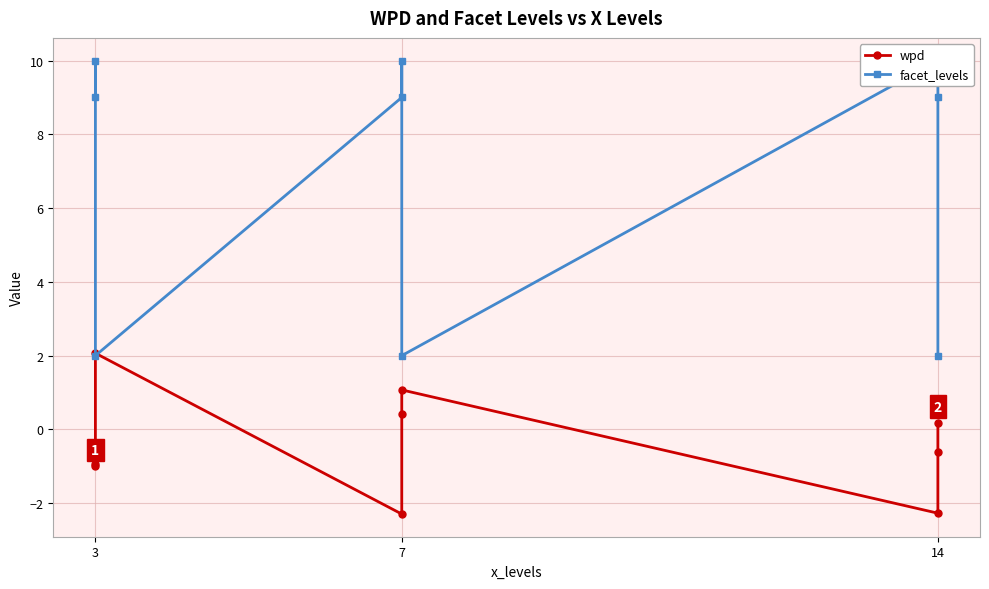

Is it true that wpd equals -0.2 at 14?

False